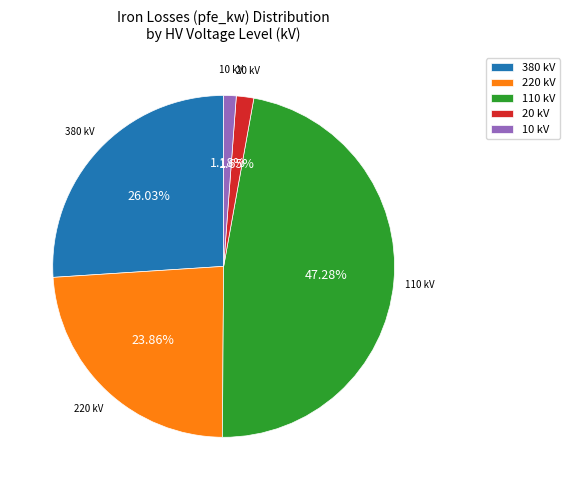

Does 220 kV account for over 50% of the chart?

No